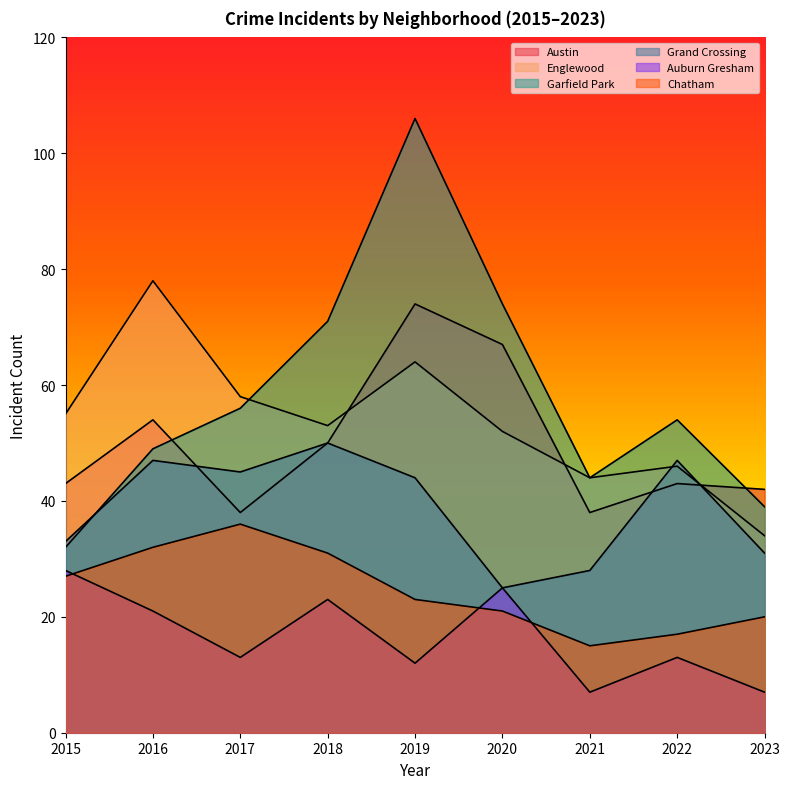

List the labels in order of Garfield Park value, smallest first.

2015, 2023, 2021, 2016, 2022, 2017, 2018, 2020, 2019